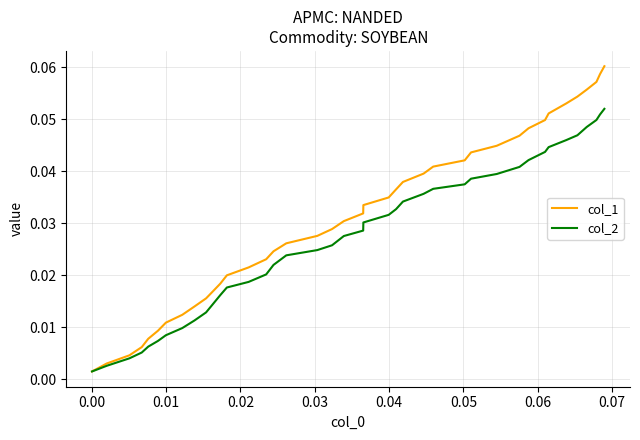

Which series has the largest total across all categories?

col_1